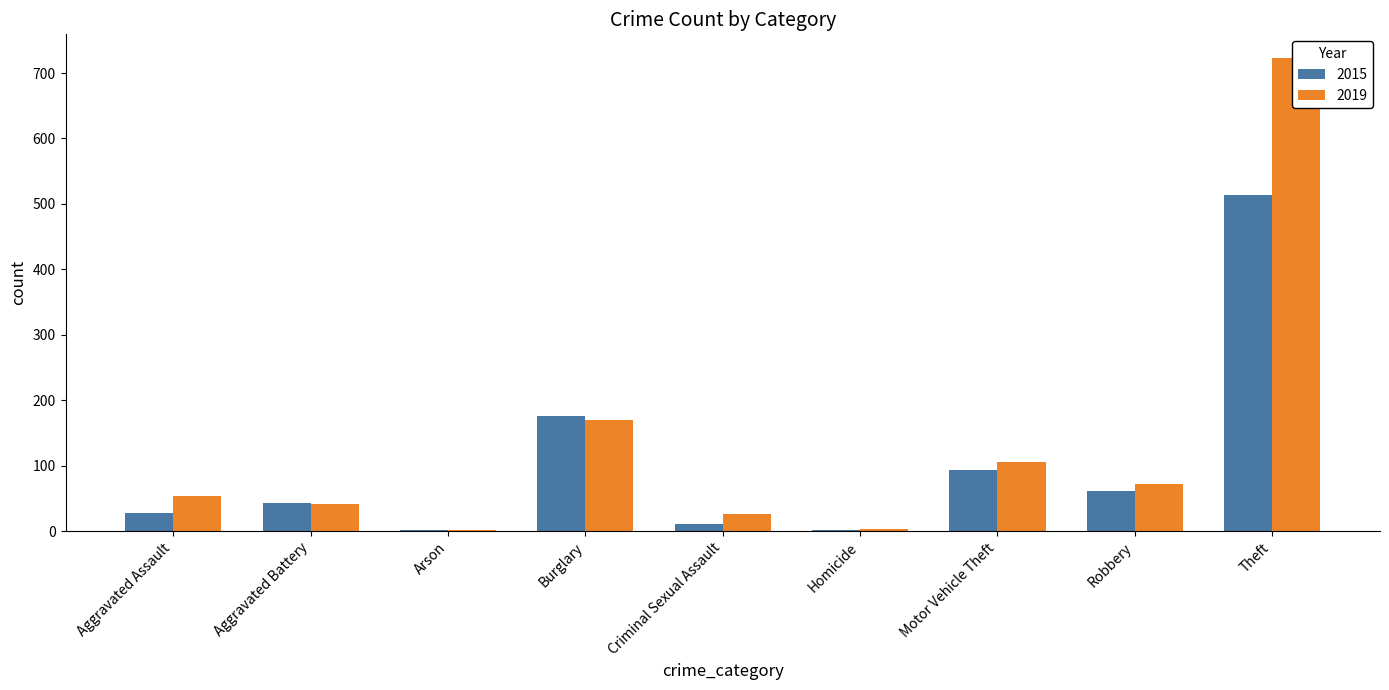

Between Theft and Burglary, which is larger?

Theft